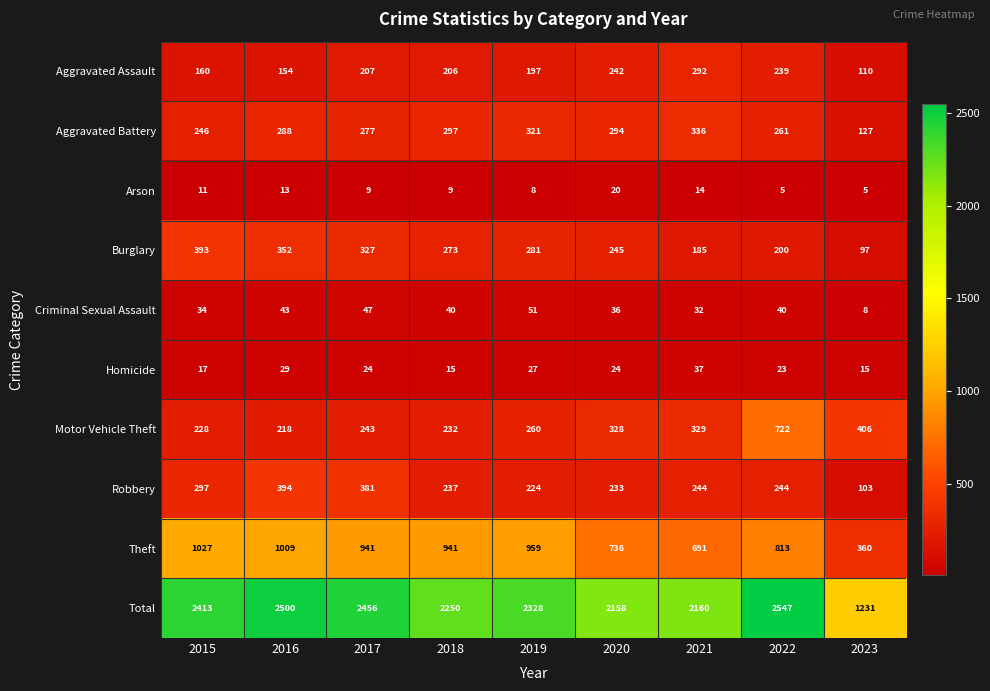

What is the total value across all series at 2016?

5000